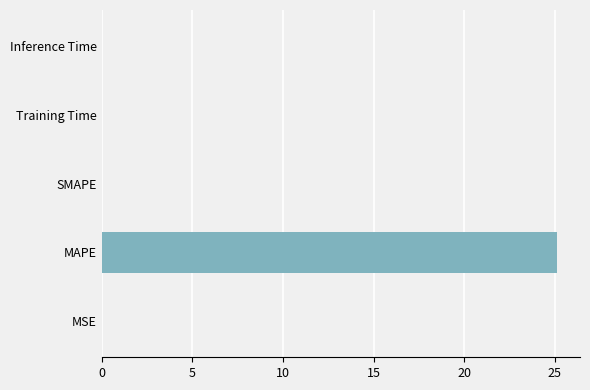

What is the greatest value displayed?

25.1